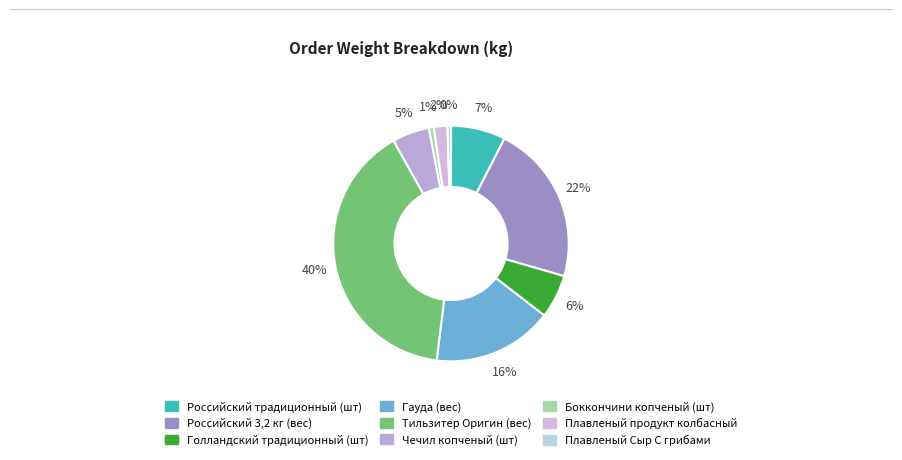

What is the change in value from Российский традиционный (шт) to Чечил копченый (шт)?

-14.4